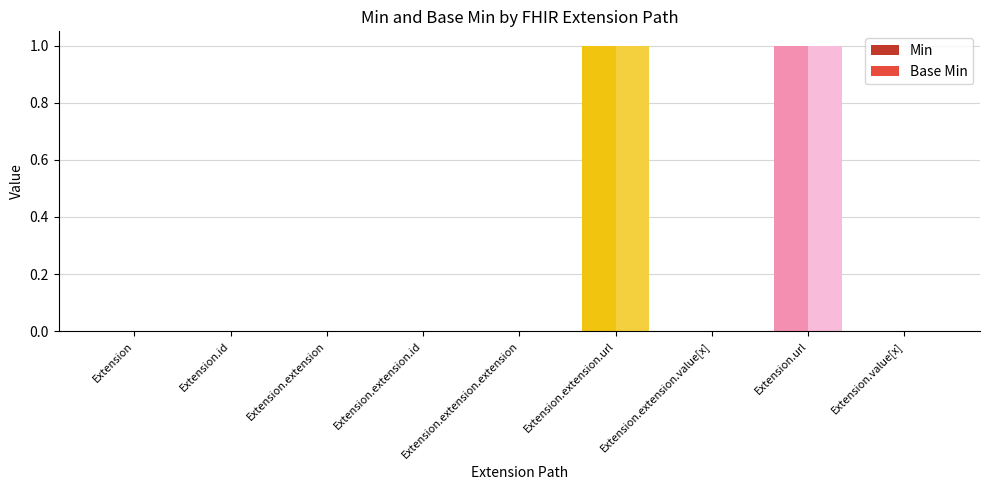

What are all the series names shown in the legend?

Min, Base Min